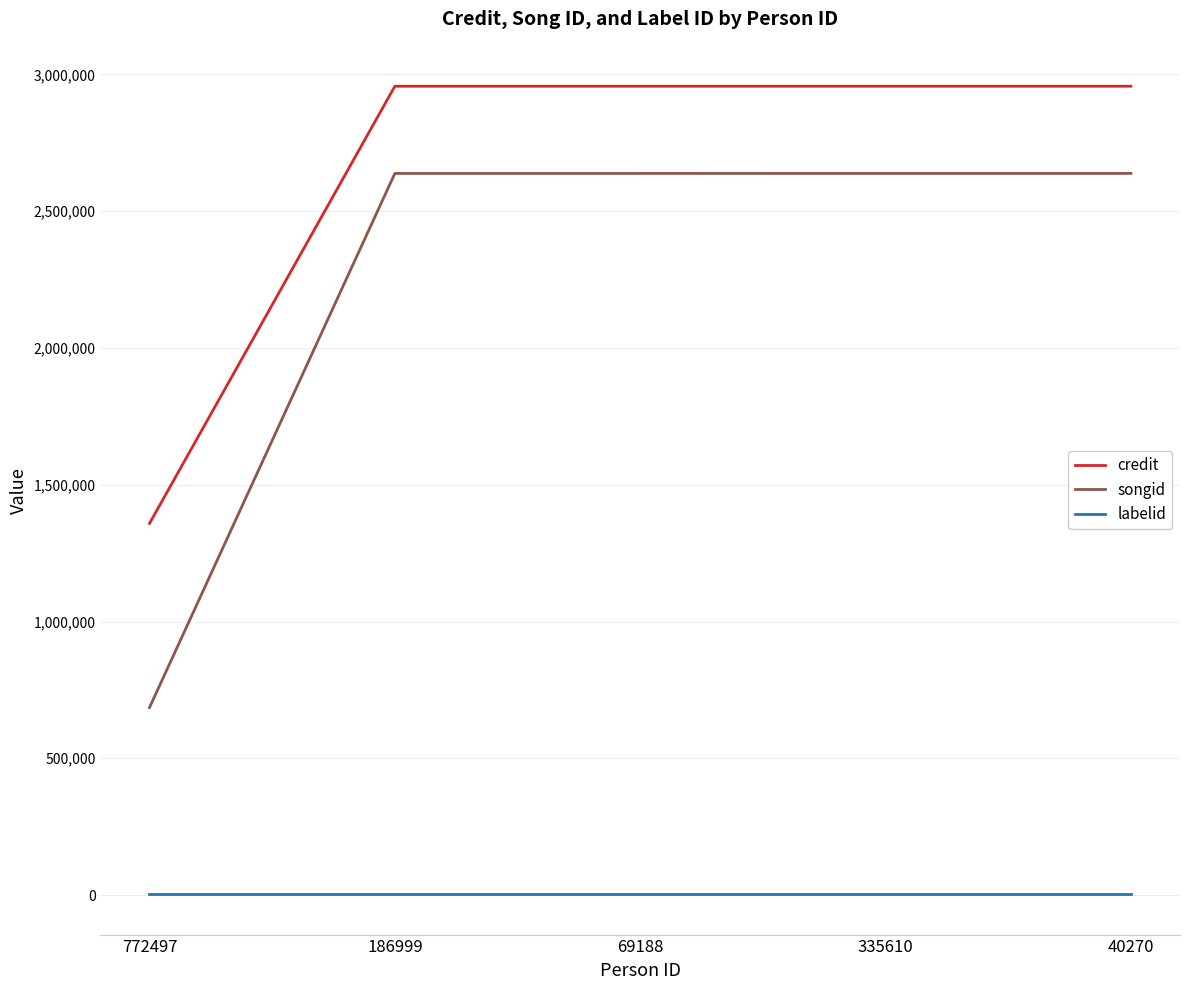

Which series has the widest spread of values?

songid